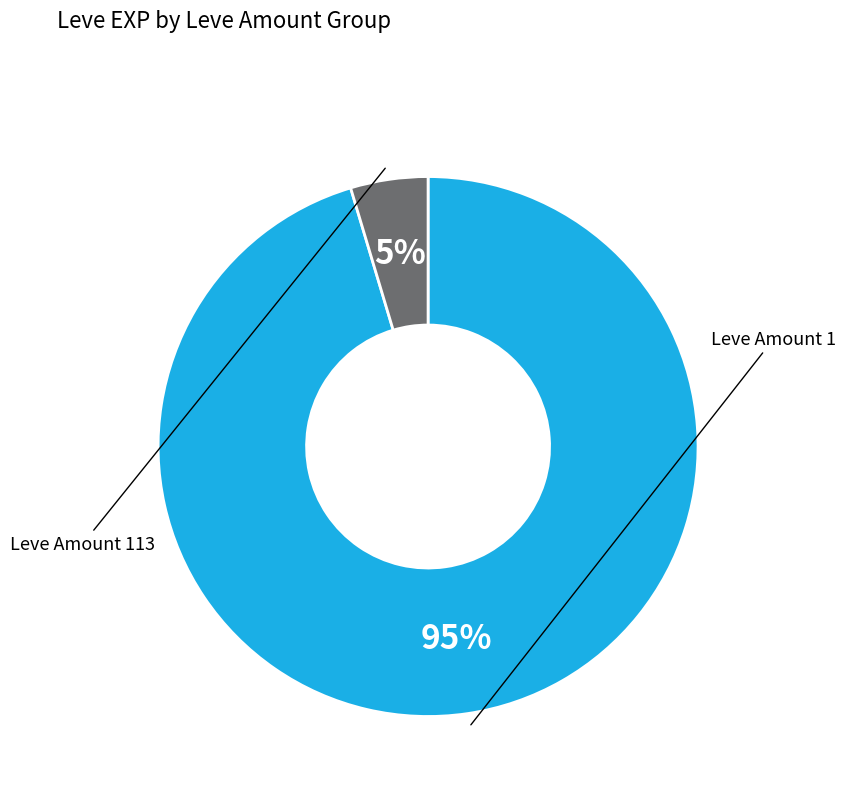

Is there any slice that represents more than half of the pie?

Yes